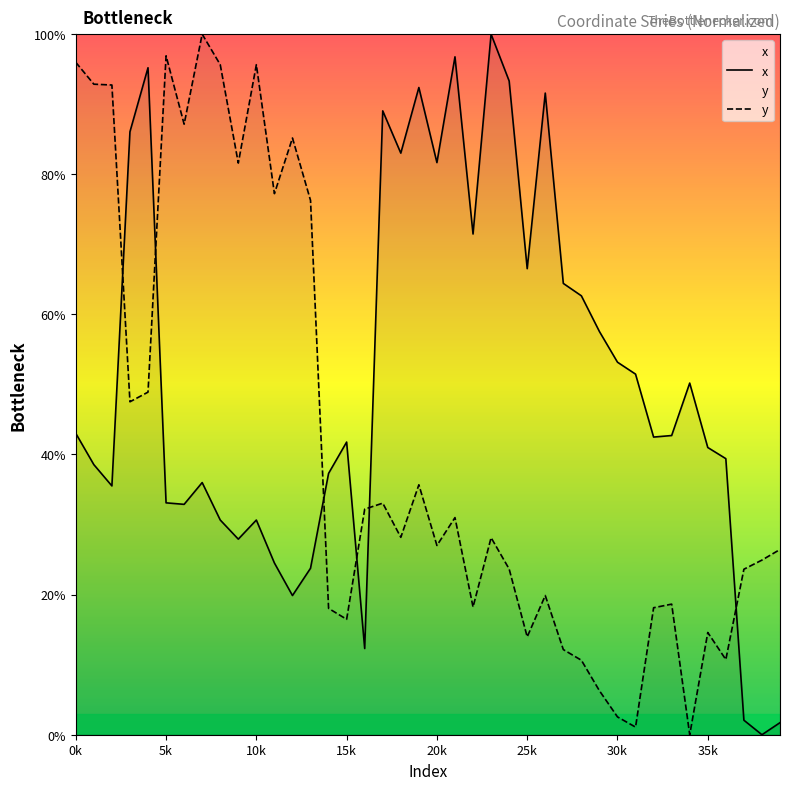

Count the number of data series in this chart.

2